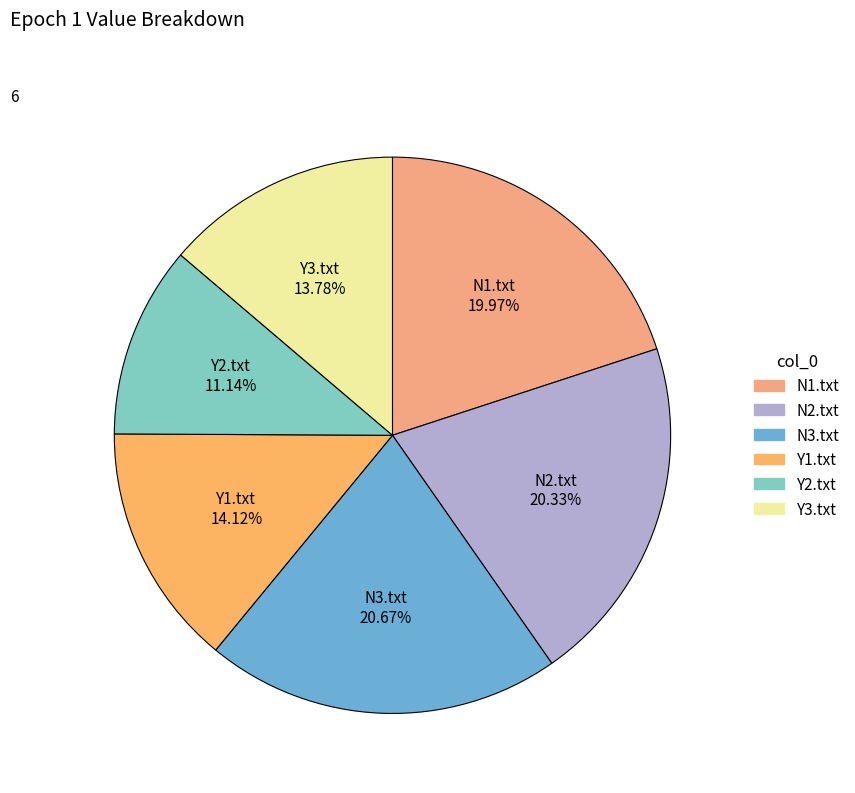

To the nearest percent, what is the combined percentage of N1.txt and Y1.txt?

34%